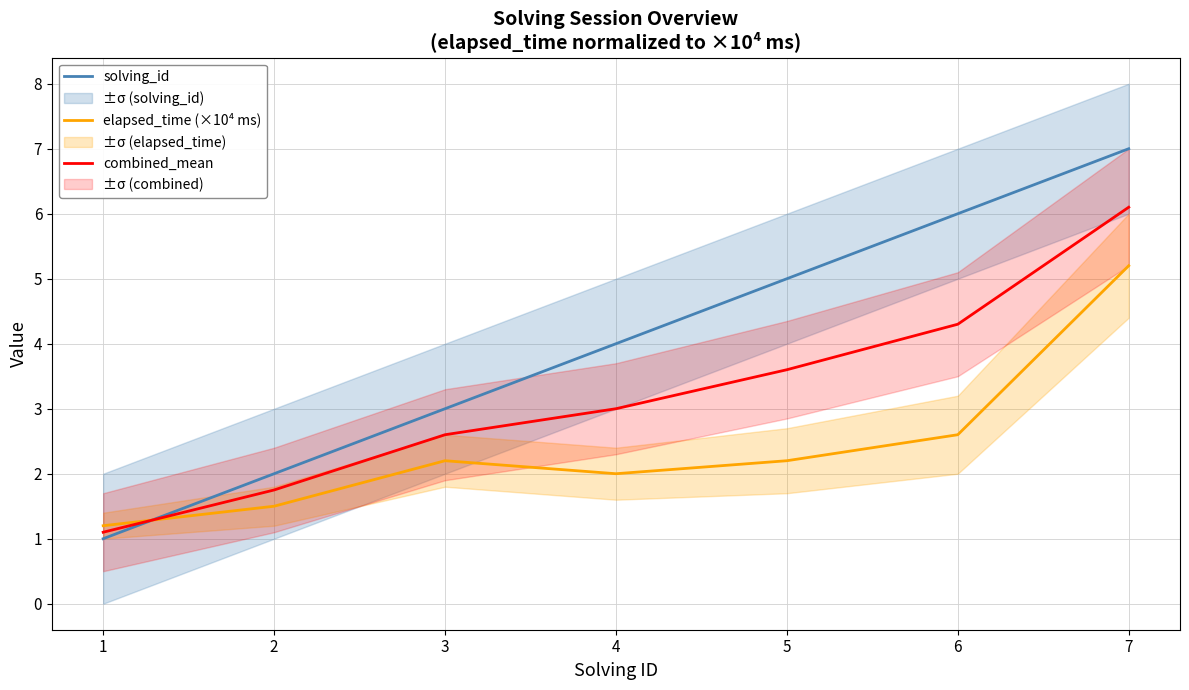

Between which two adjacent categories do solving_id and combined_mean first intersect?

1 and 2